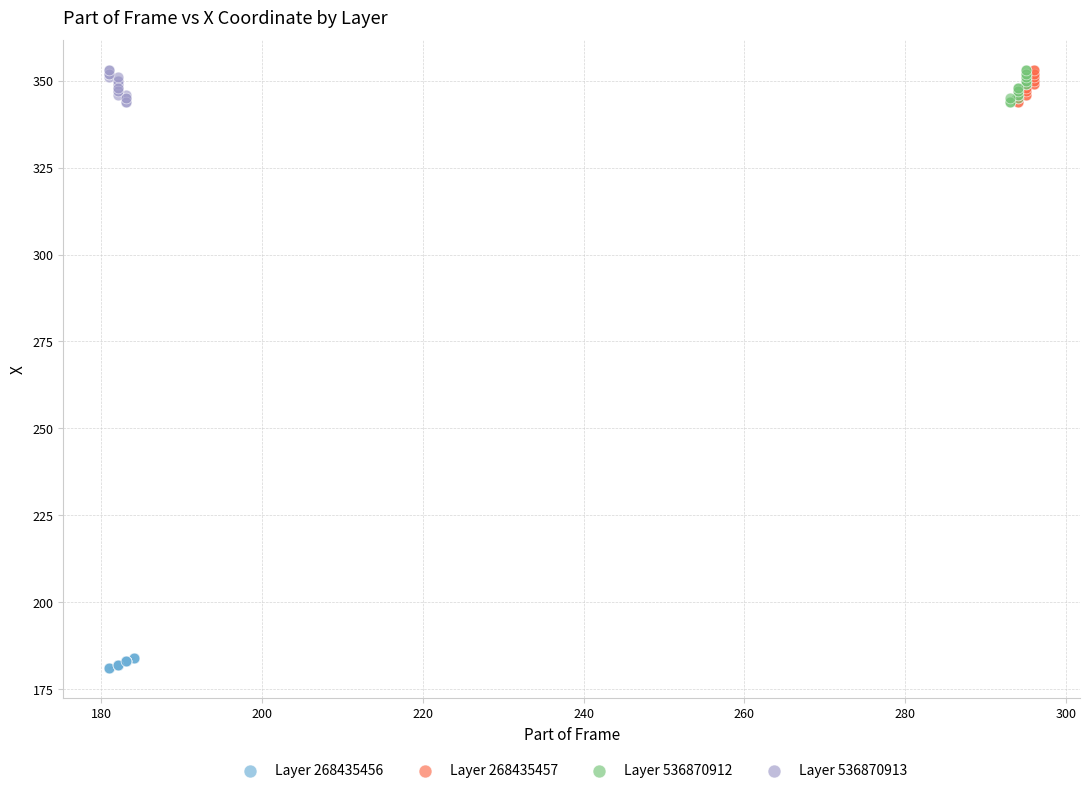

What are all the series names shown in the legend?

Layer 268435456, Layer 268435457, Layer 536870912, Layer 536870913